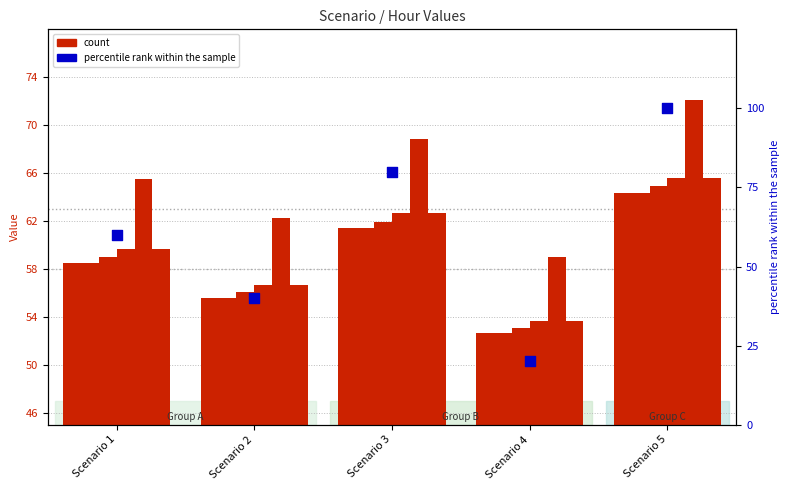

Which series contains the highest Y value?

percentile rank within the sample